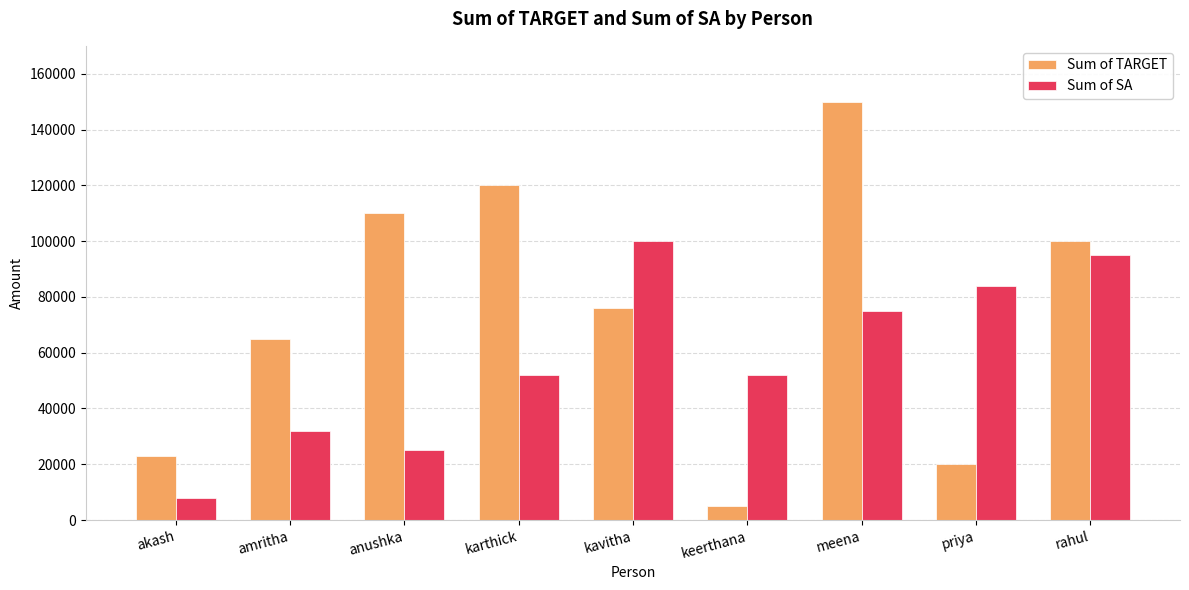

What is the label of the 7th bar from the left?

meena